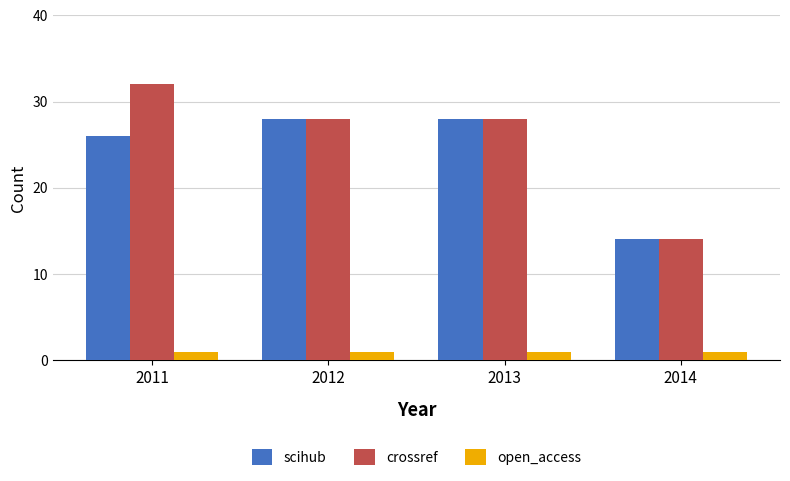

Between 2011 and 2014, which series saw the biggest shift?

crossref